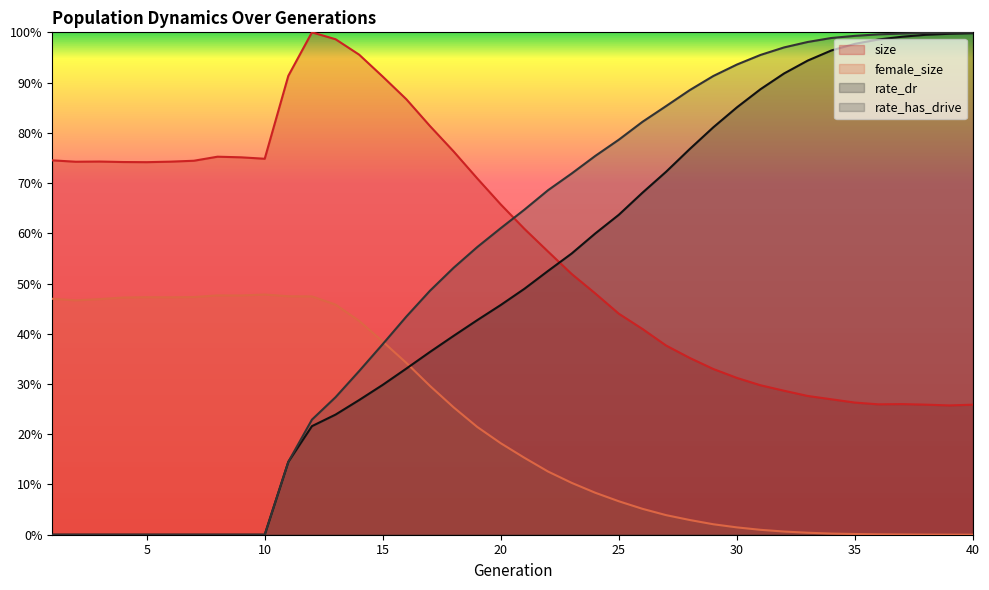

True or false: female_size and size cross at least once.

False